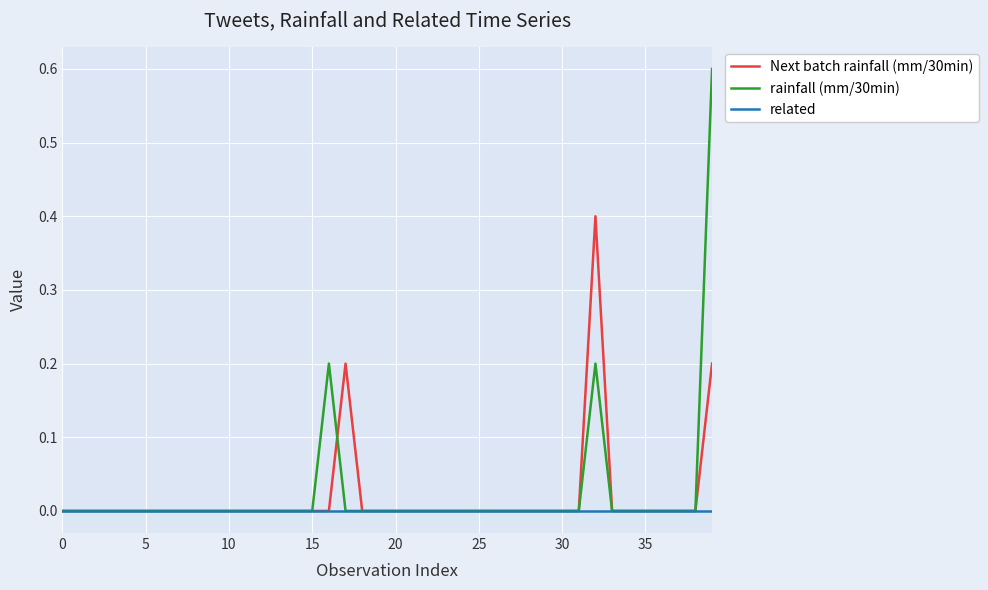

Which series has the largest range (max minus min)?

rainfall (mm/30min)